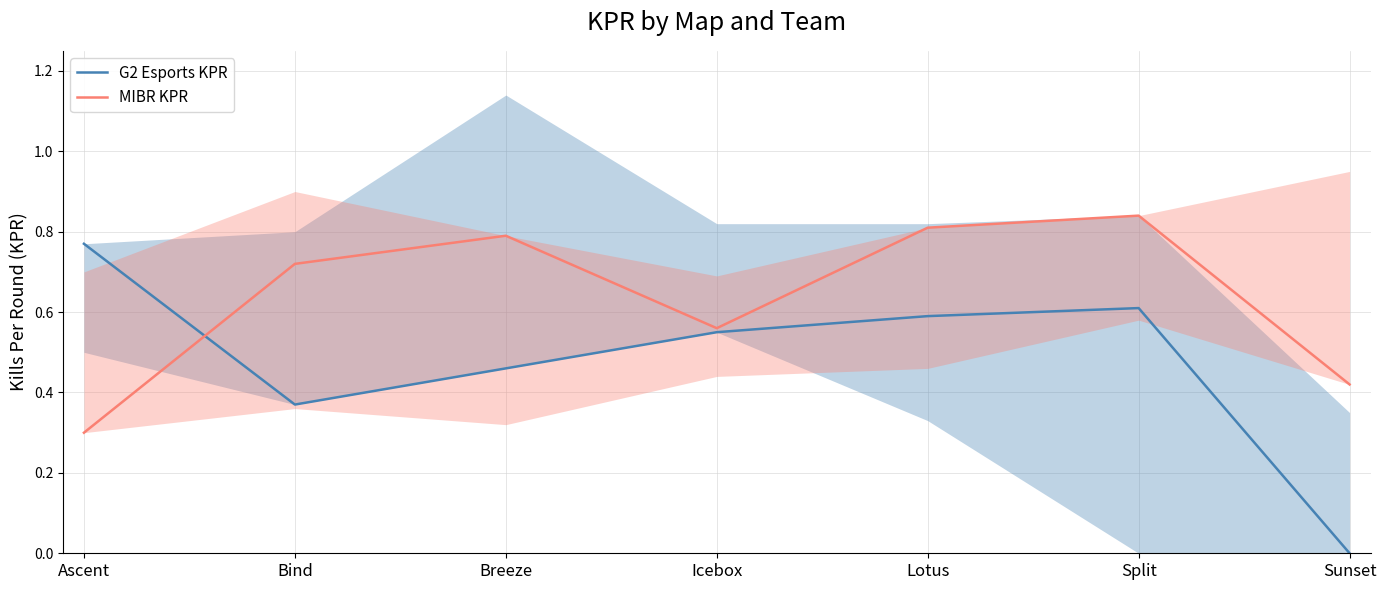

How many series are shown in this chart?

2